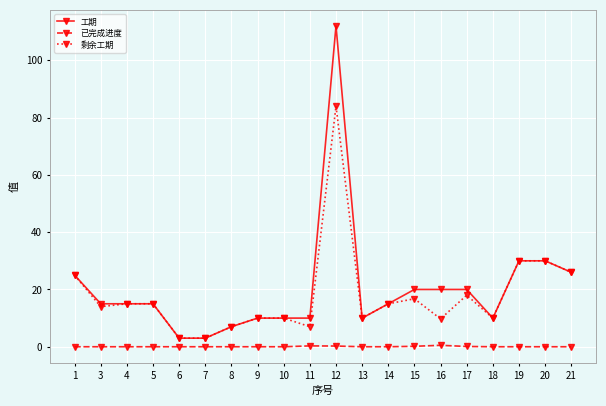

The 剩余工期 series shows 9.7 at 16. True or false?

True